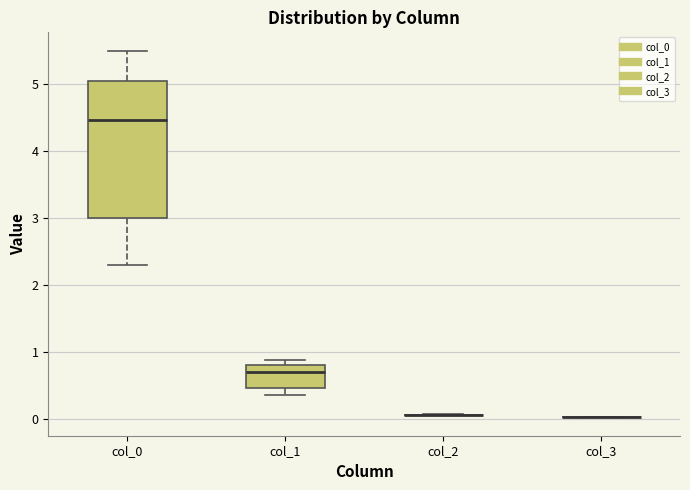

Reading left to right, read every box against the y-axis: the position of its median line, the range the box covers, and the ends of its whiskers. The values are not printed on the chart, so give them approximately, as read against the axis.

col_0: median 4.5, box 3.0 to 5.0, whiskers 2.3 to 5.5
col_1: median 0.7, box 0.5 to 0.8, whiskers 0.4 to 0.9
col_2: box collapsed to a line at 0.1, whiskers 0.1 to 0.1
col_3: box collapsed to a line at 0.0, whiskers 0.0 to 0.0